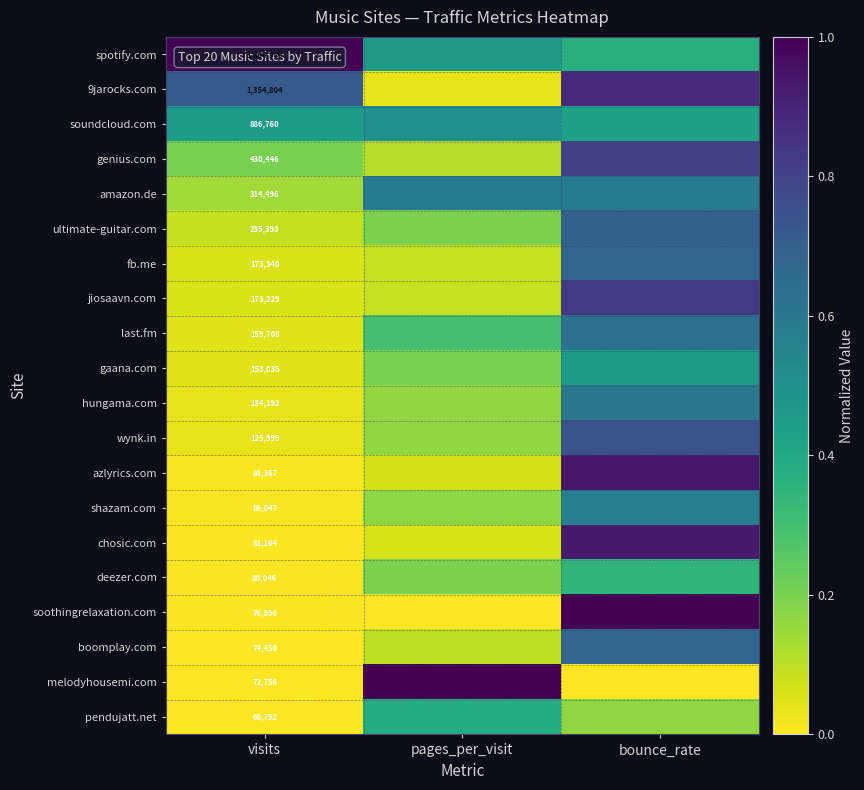

What is the highest value of the ultimate-guitar.com series?

0.7